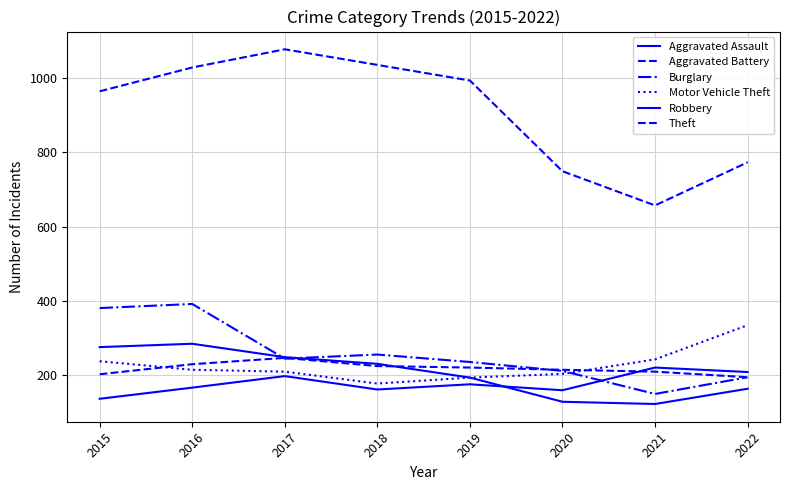

How many interior local valleys does the Theft series have?

1